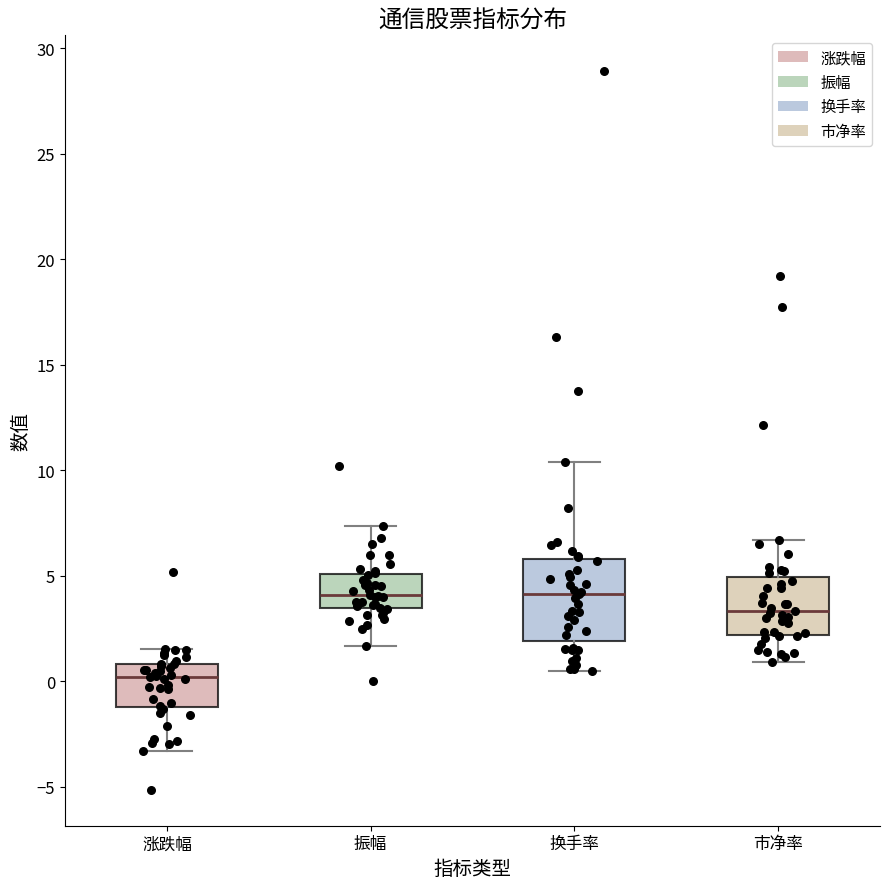

Where does the upper whisker of the box for 市净率 end on the y-axis? The values are not printed on the chart, so give them approximately, as read against the axis.

6.5